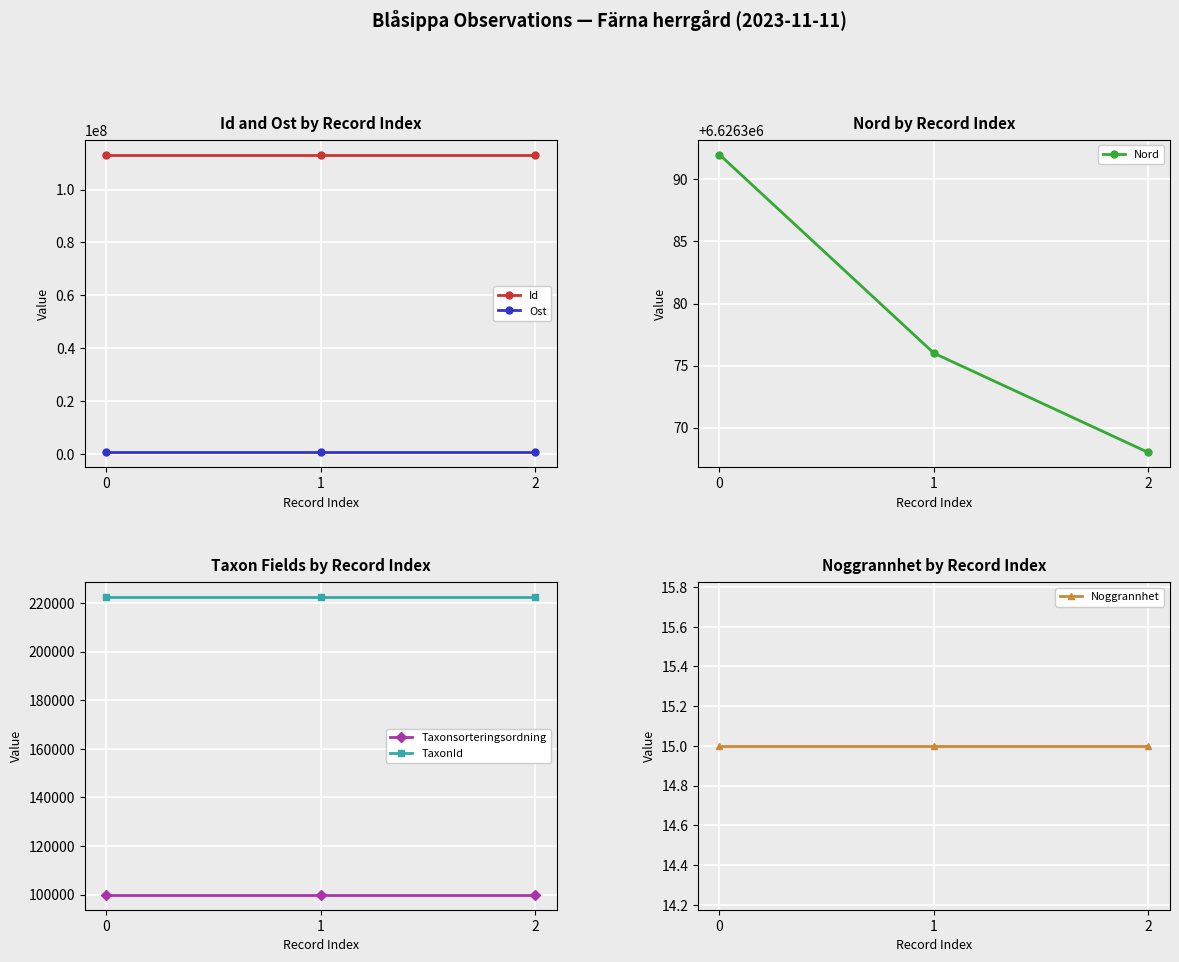

What is the highest value of the Id series?

113230973